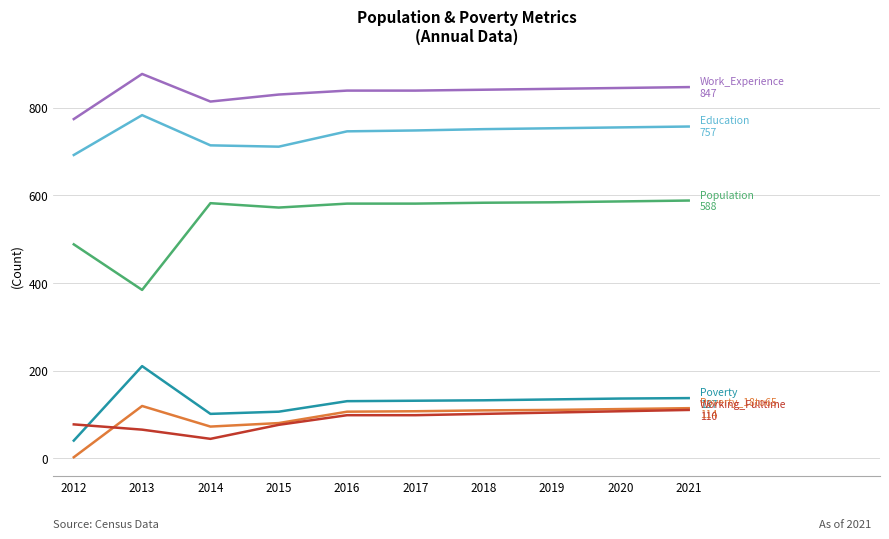

What is the greatest value displayed?

877